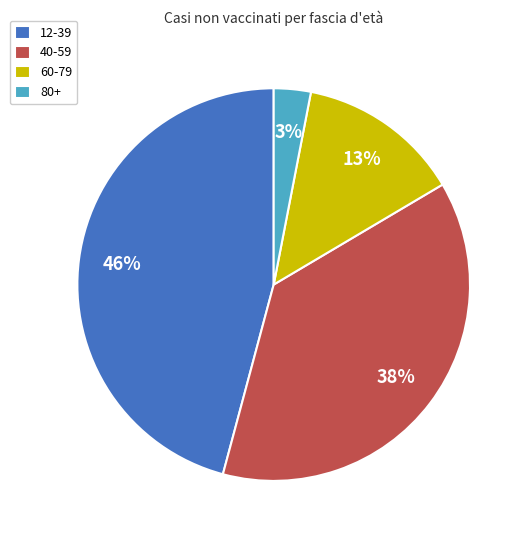

Is the sum of 12-39 and 60-79 greater than half?

Yes